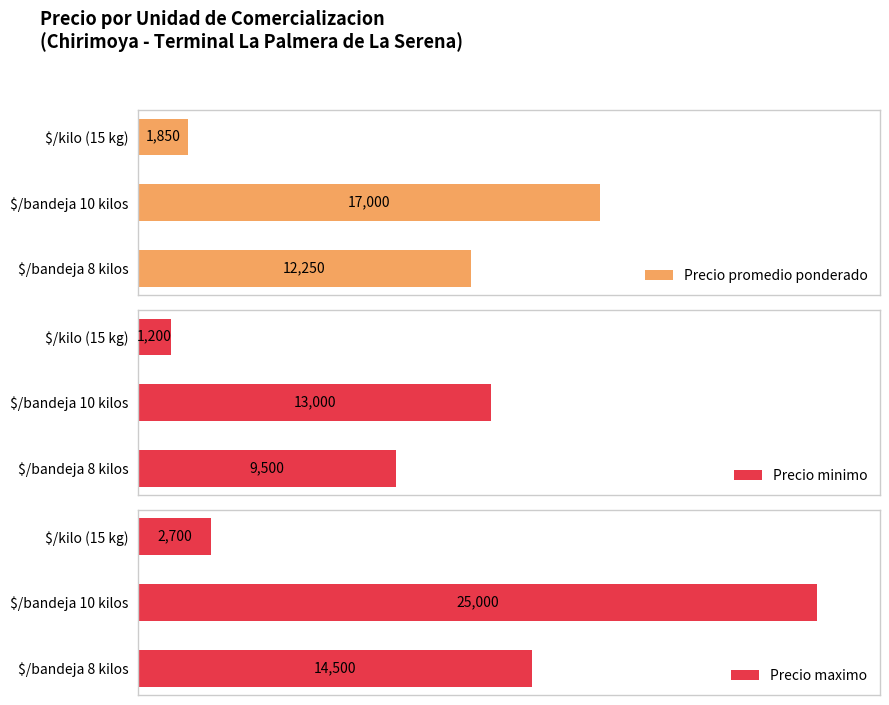

Which category has the highest value in the Precio promedio ponderado series?

$/bandeja 10 kilos